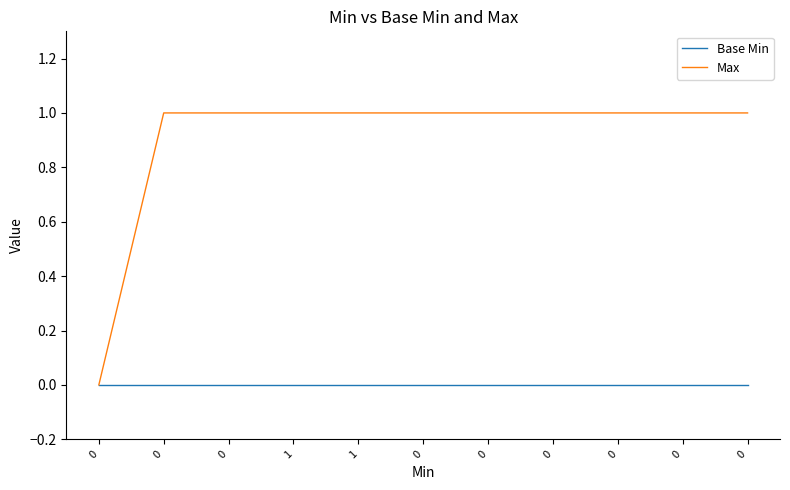

Reading right to left, extract all data points from this chart.

Base Min: 0	0	0	0	0	0	0	0	0	0	0
Max: 1	1	1	1	1	1	1	1	1	1	0